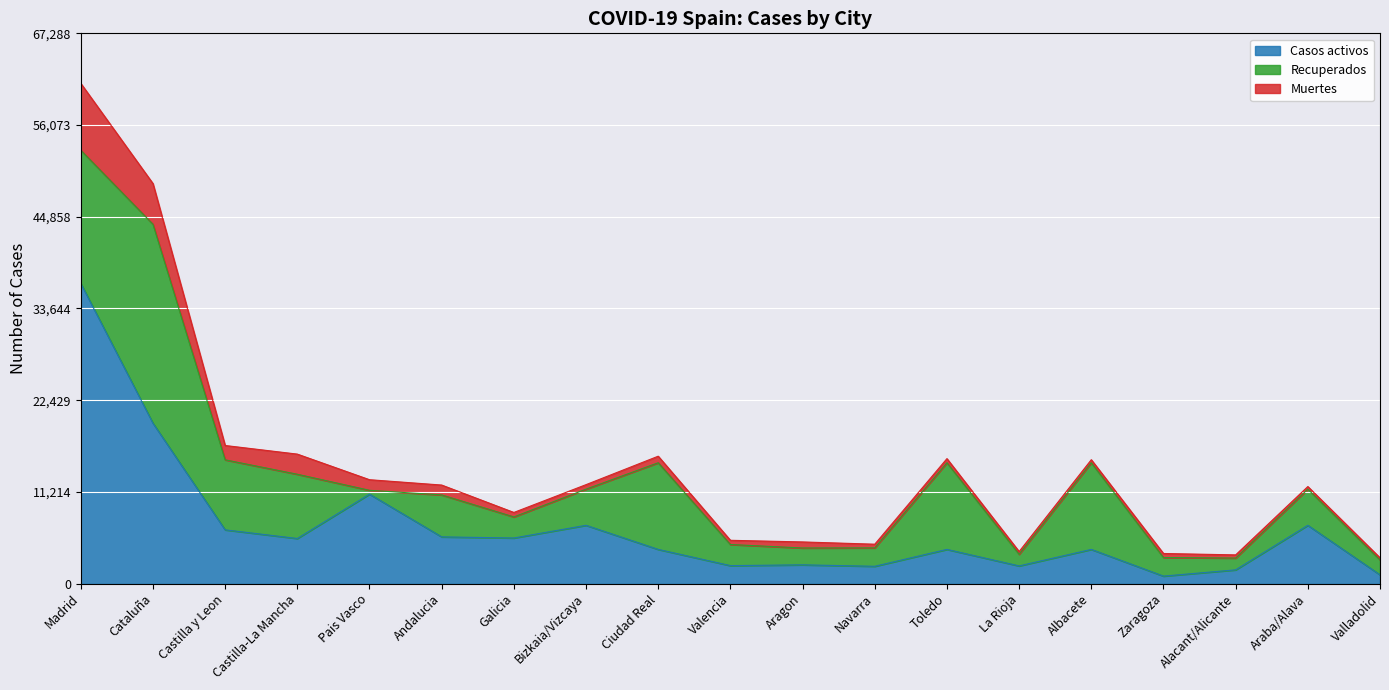

What is the sum of the Recuperados values at Castilla y Leon and Cataluña?

32890